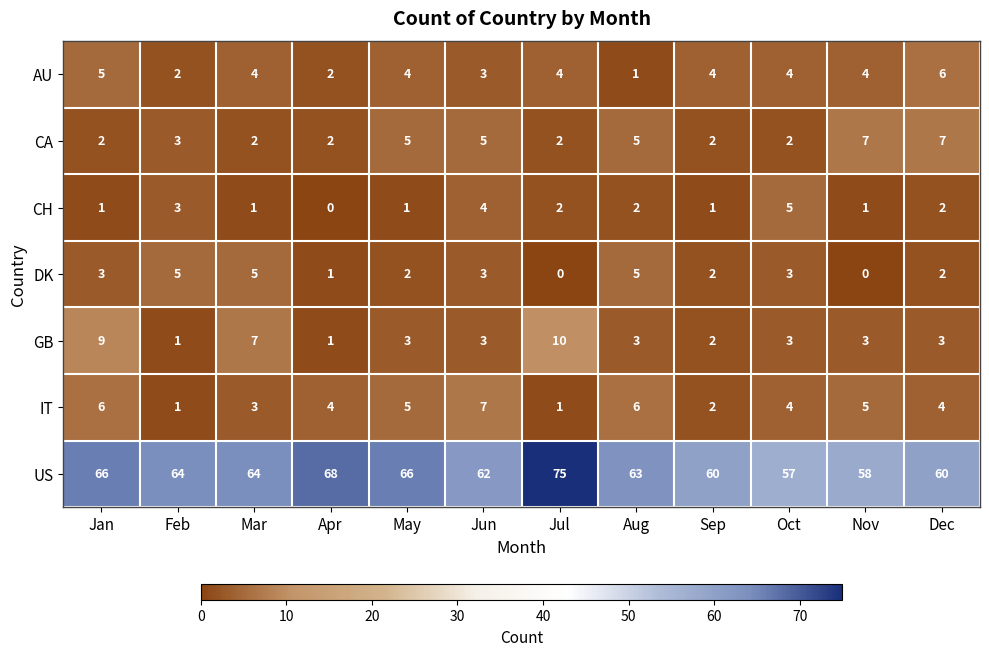

Between May and Jun, which series saw the biggest shift?

US